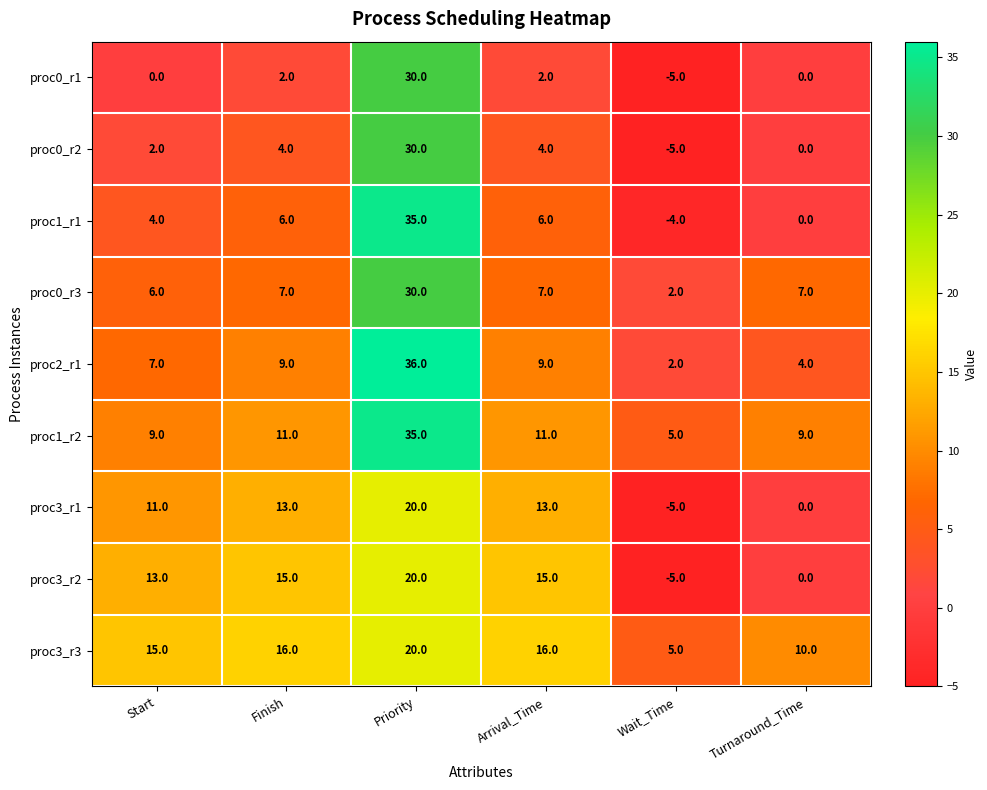

At how many categories does at least one series exceed 0?

6